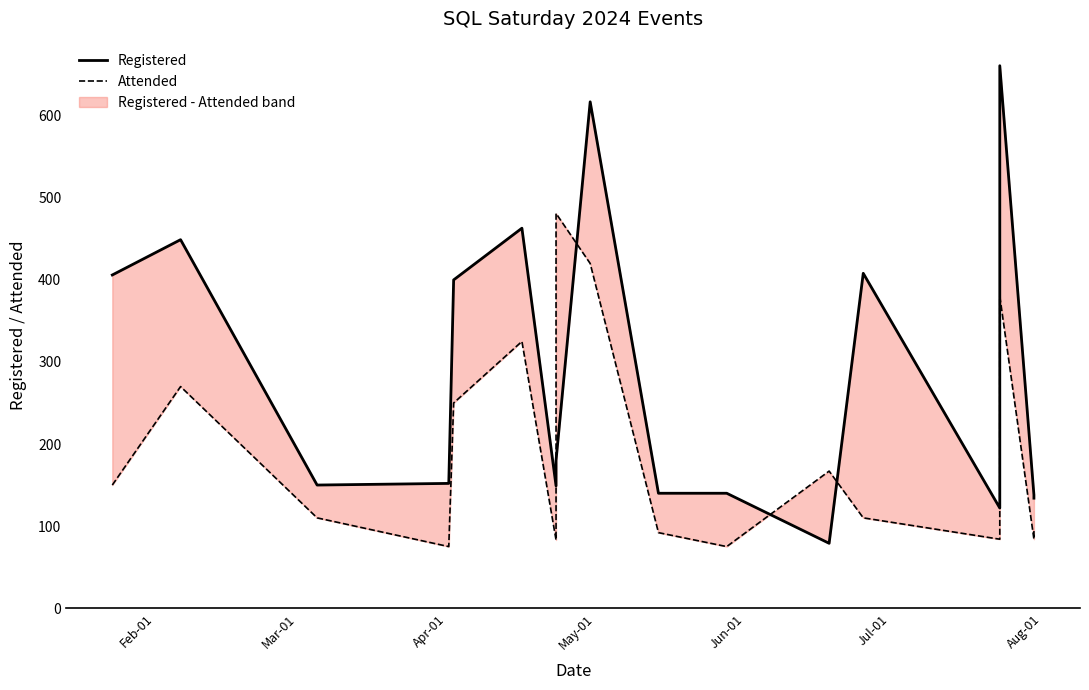

What is the value of the Registered point at the 1st from the left?

406